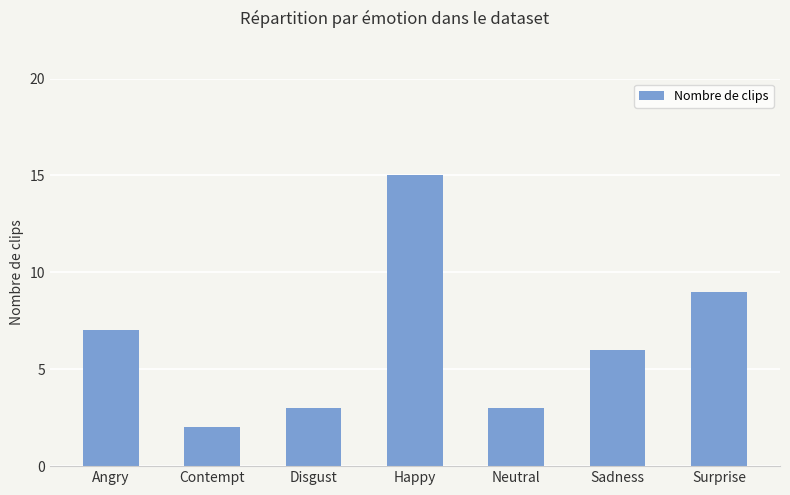

Does the chart contain stacked bars?

No